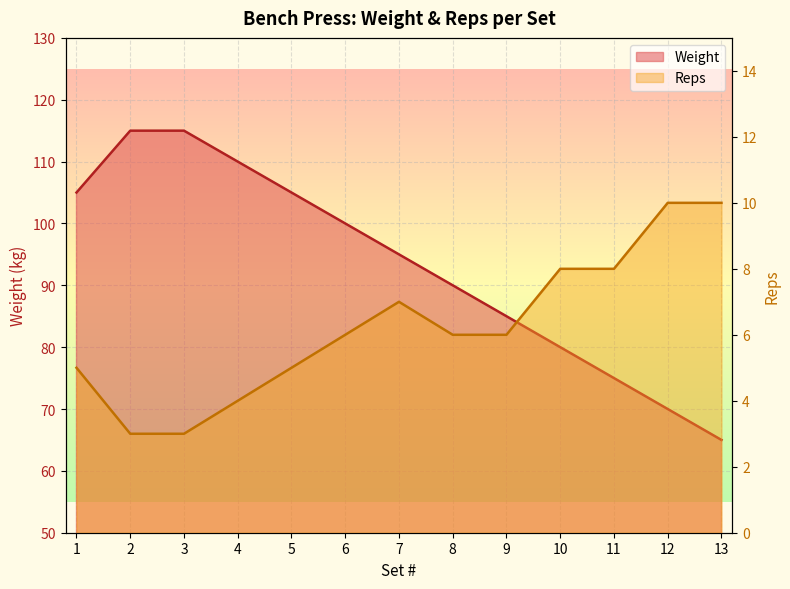

Where is Reps nearest to the value 6?

6